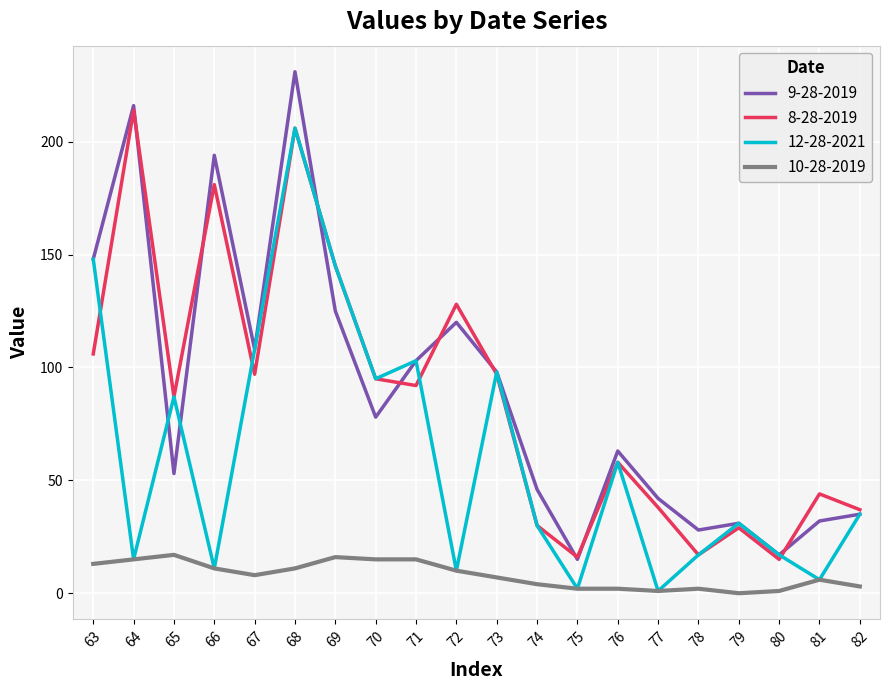

What value does the 8-28-2019 series have at 82, to the nearest 50?

50